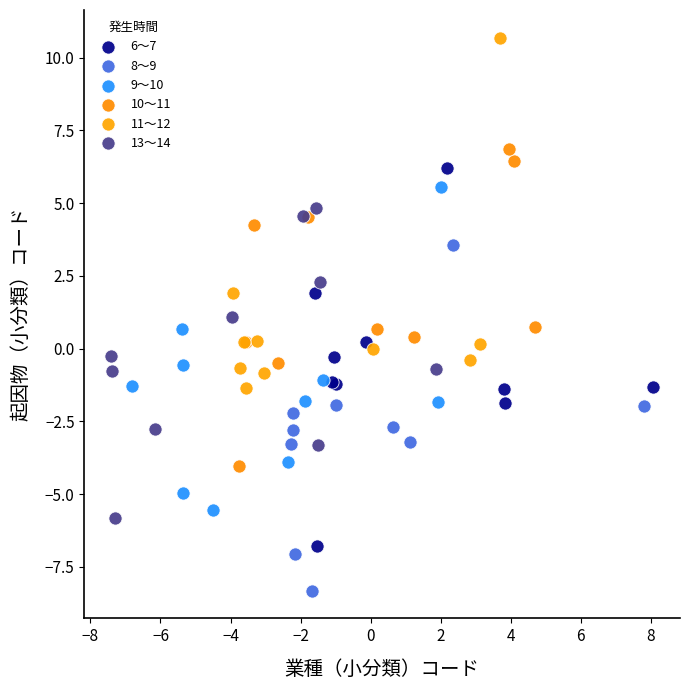

Which series reaches the minimum Y coordinate?

8～9